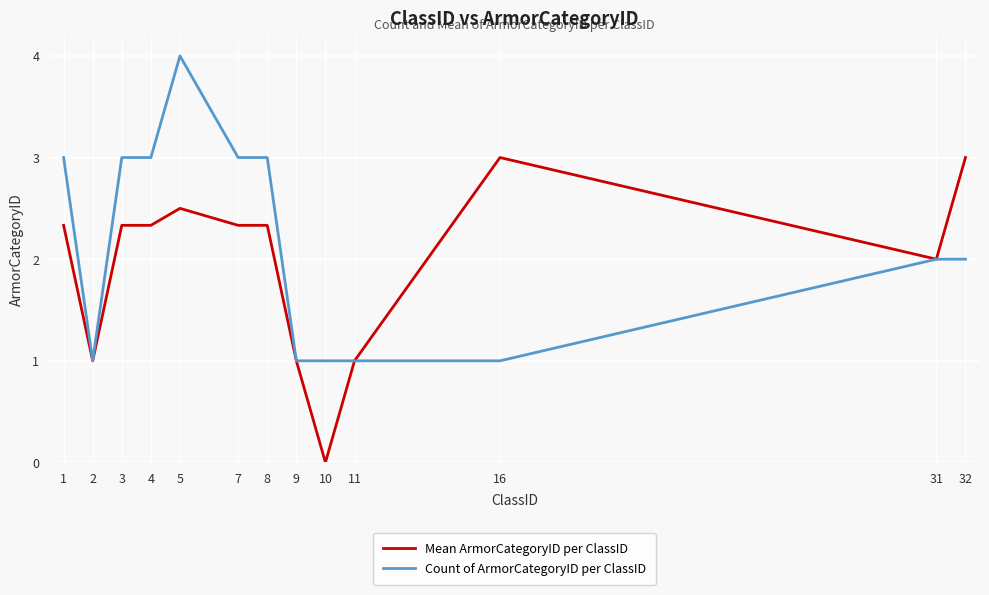

List the series in order of their peak value, lowest first.

Mean ArmorCategoryID per ClassID, Count of ArmorCategoryID per ClassID